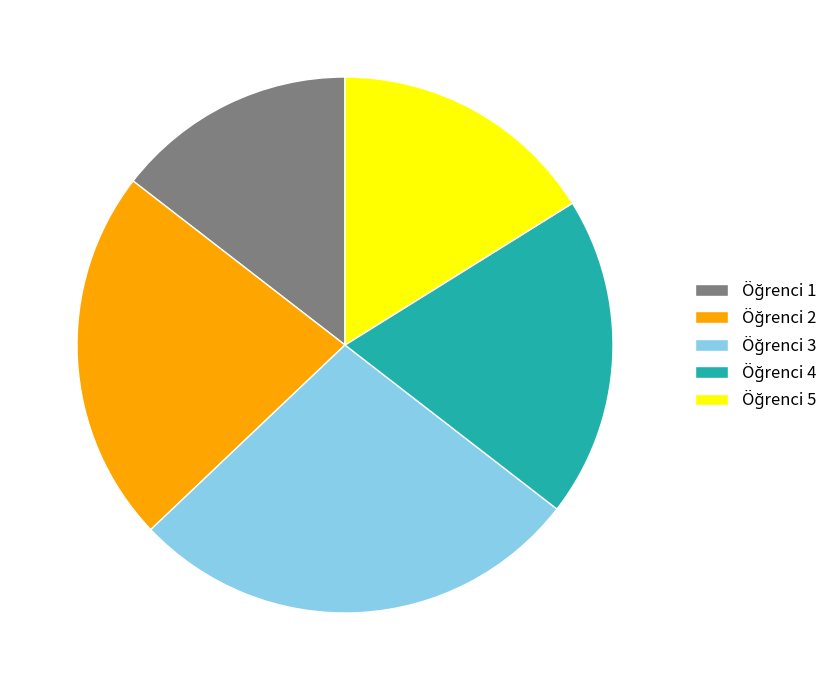

Is there any slice that represents more than half of the pie?

No